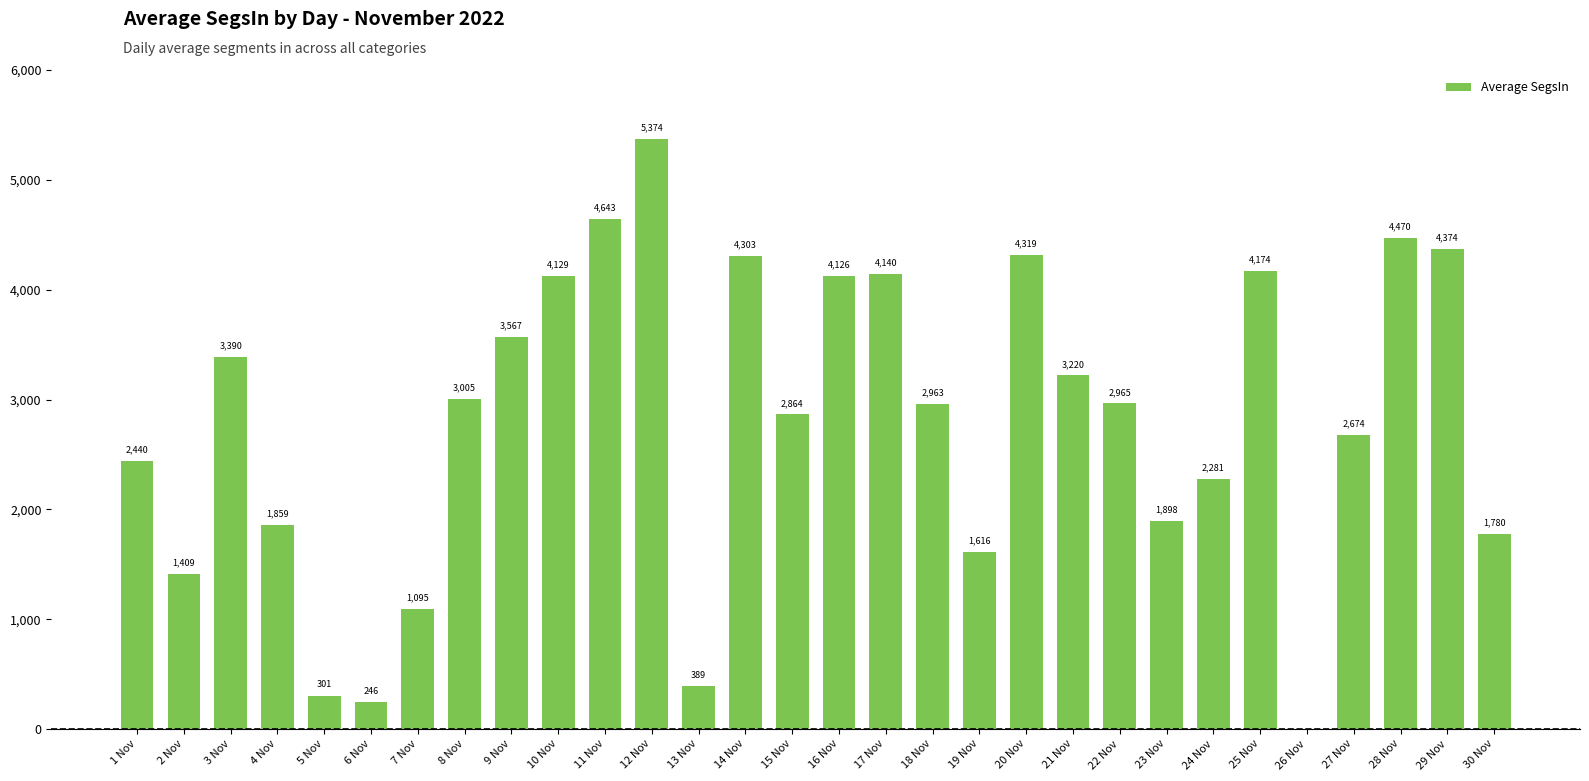

How many values exceed 2964?

15